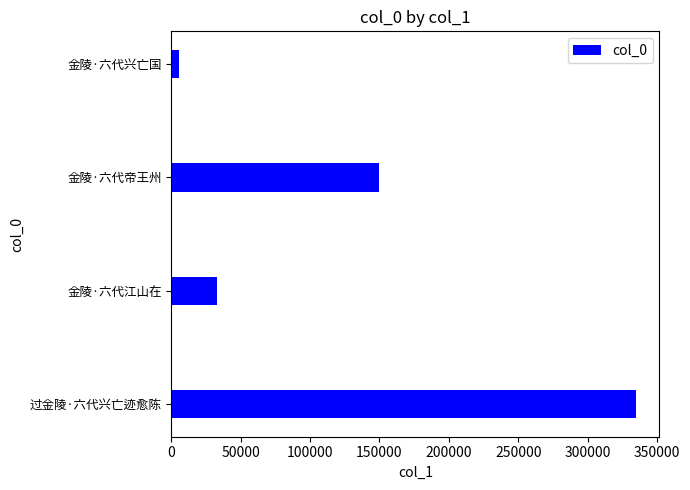

Is it true that the value at 金陵·六代江山在 is 52552?

False